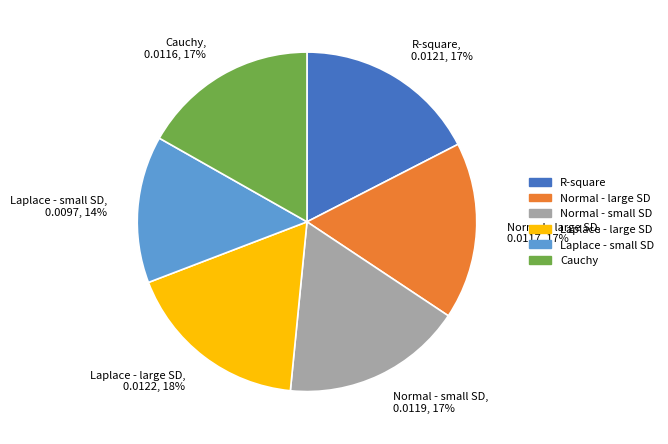

Combined, do Normal - large SD and Normal - small SD account for over 50%?

No